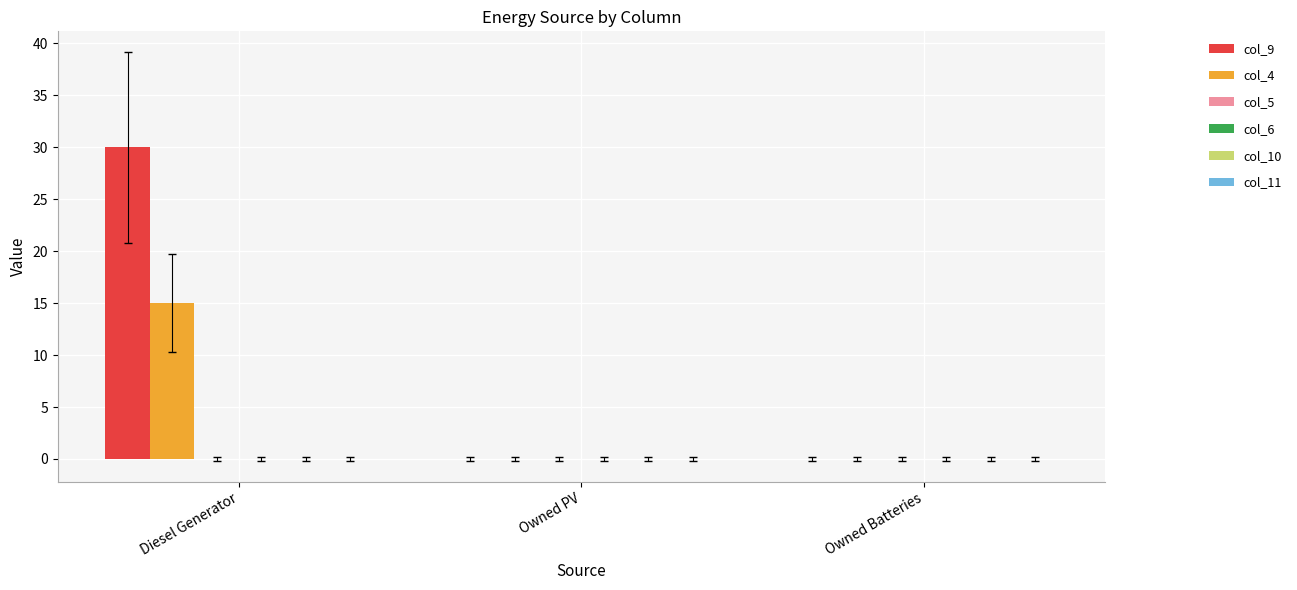

Which label corresponds to the largest value in the chart?

Diesel Generator